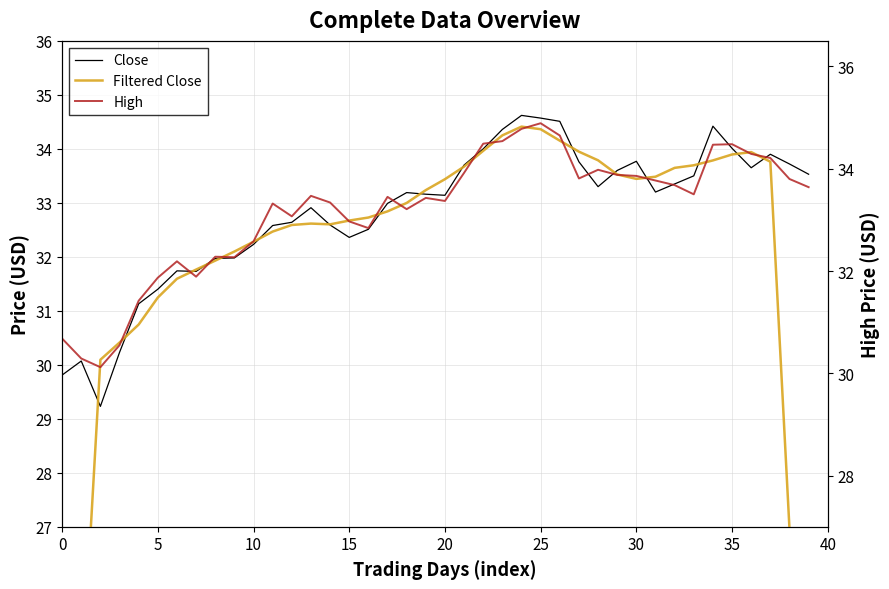

What is the value of the High point at the 34th from the left?

33.5